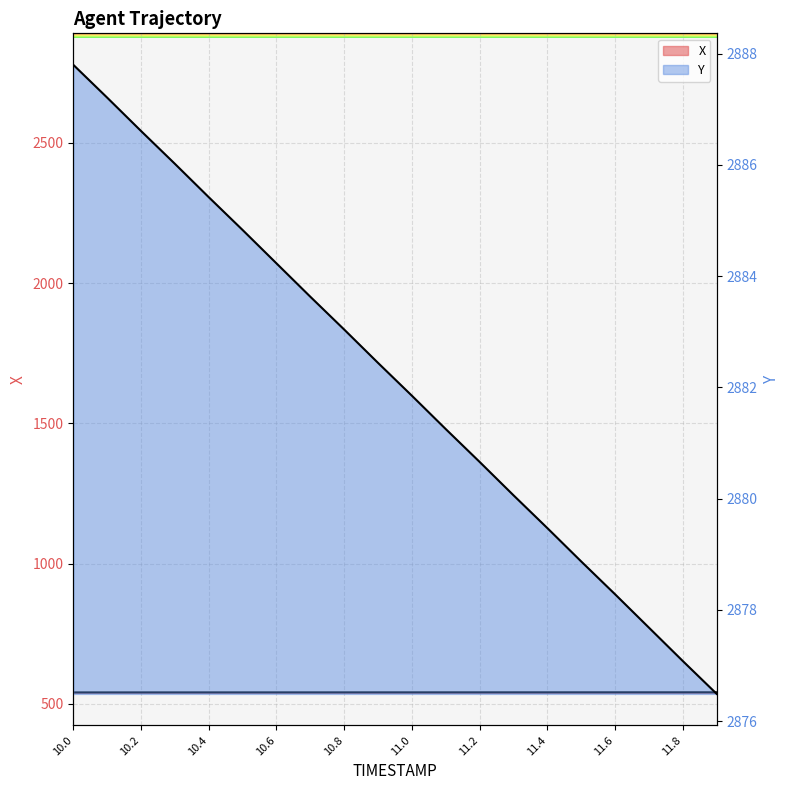

List the labels in order of Y value, smallest first.

11.9, 11.8, 11.7, 11.6, 11.5, 11.4, 11.3, 11.2, 11.1, 11.0, 10.9, 10.8, 10.7, 10.6, 10.5, 10.4, 10.3, 10.2, 10.1, 10.0